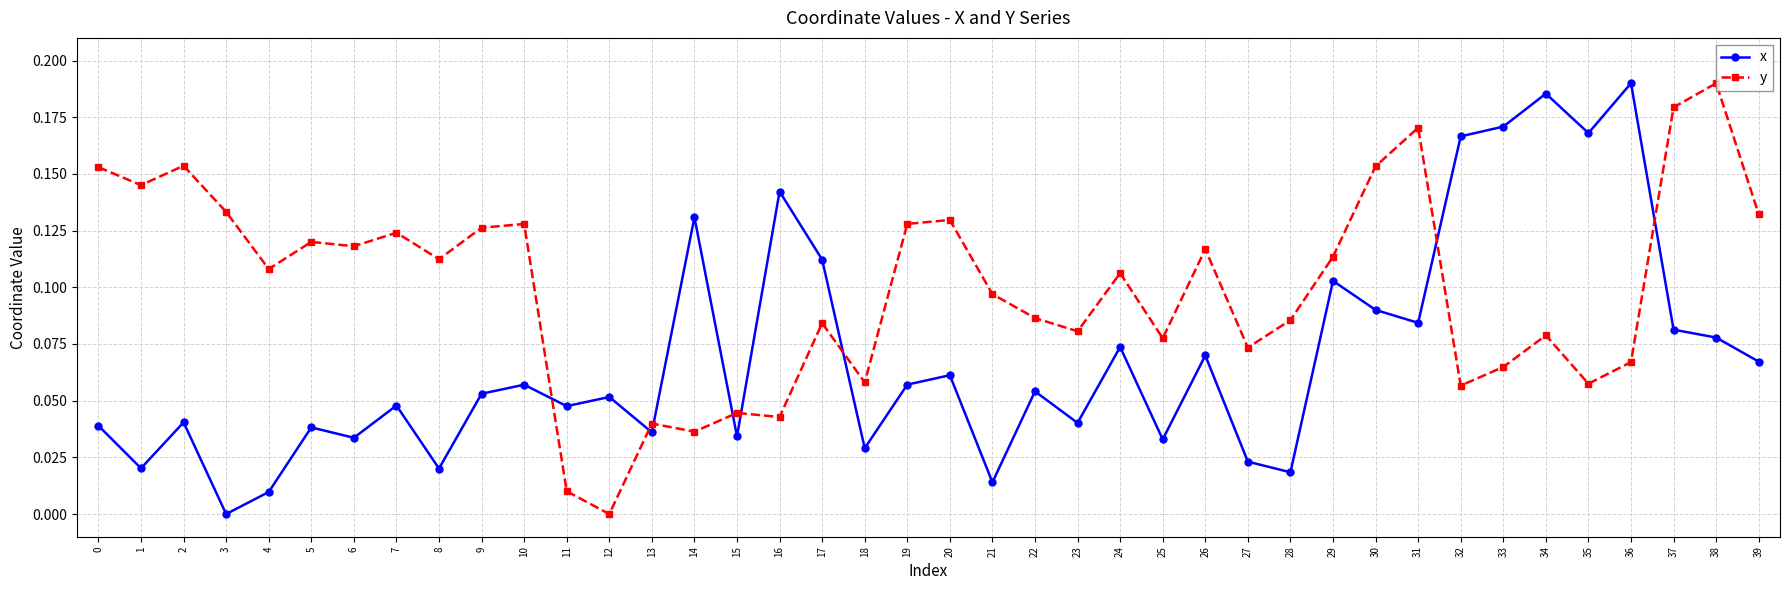

Rank the series by their average value, from highest to lowest.

y, x